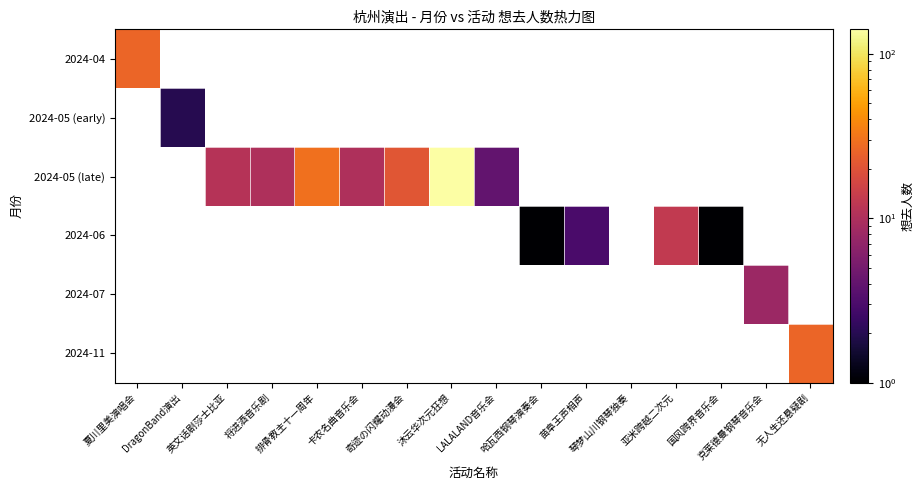

How many distinct data groups are displayed?

6